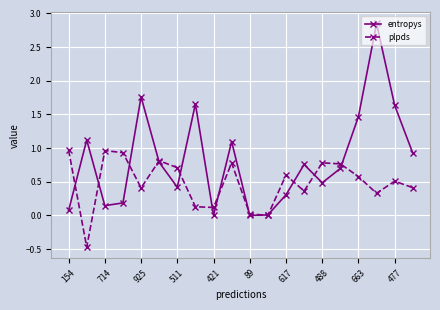

Which series has the widest spread of values?

entropys